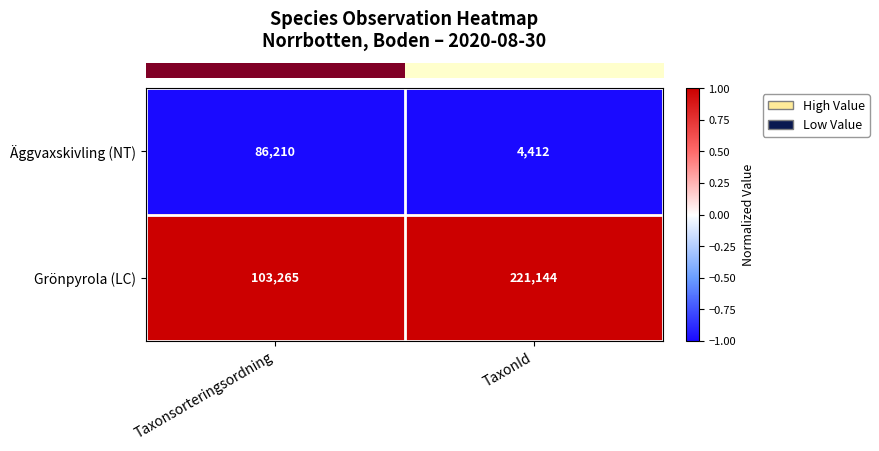

At TaxonId, list the series in order from largest to smallest.

Grönpyrola (LC), Äggvaxskivling (NT)